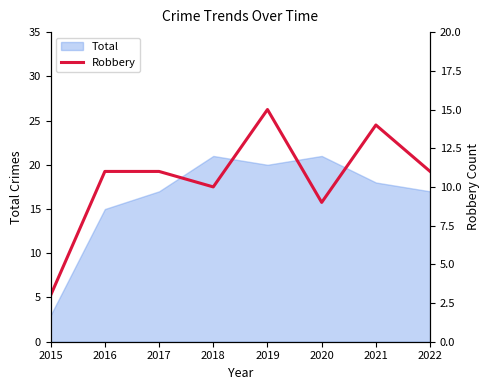

Where is the first local minimum?

2018